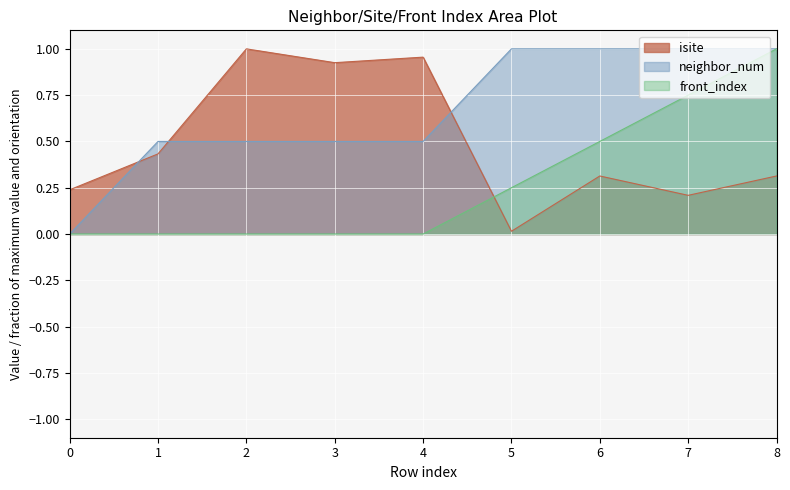

List the labels in order of isite value, smallest first.

5, 7, 0, 6, 8, 1, 3, 4, 2